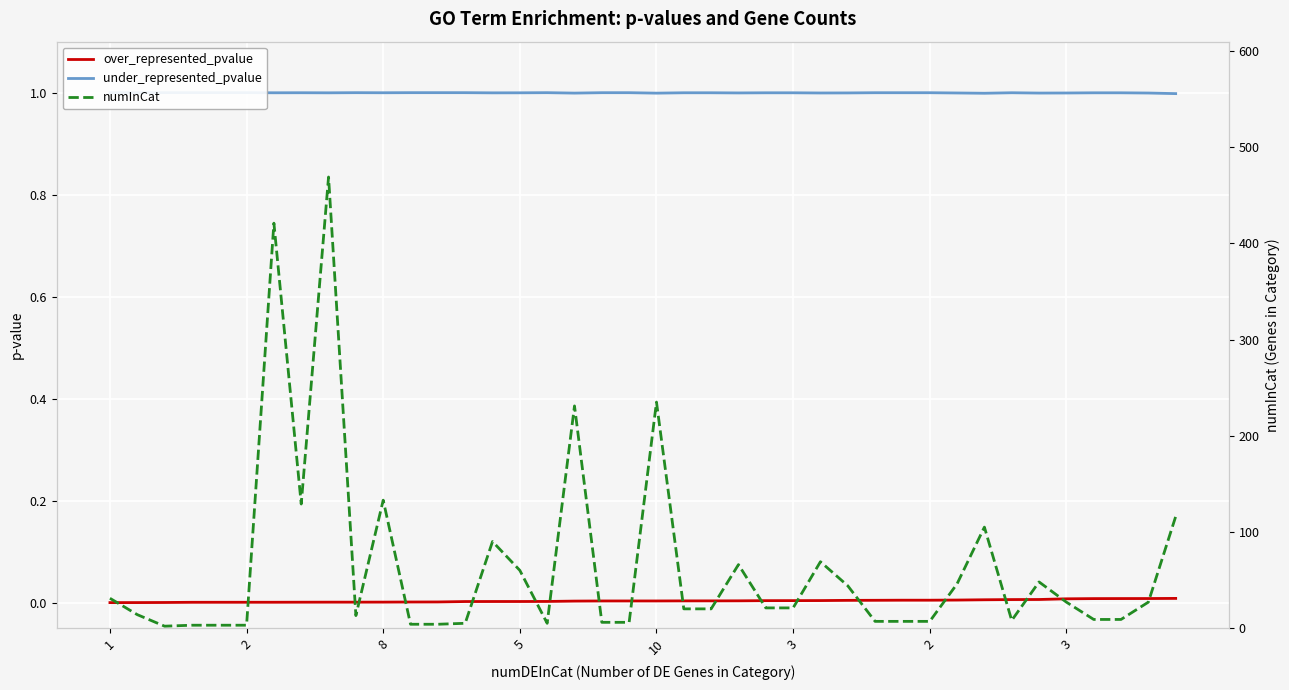

Which series changed the most between 5 and 35?

numInCat